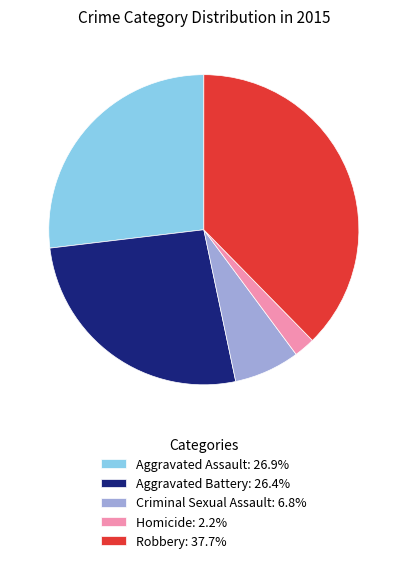

Do Aggravated Battery: 26.4% and Aggravated Assault: 26.9% together represent more than half of the pie?

Yes